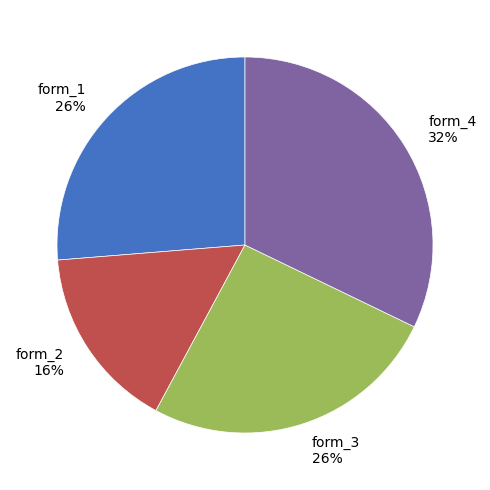

To the nearest percent, what portion does form_2 16% represent?

16%